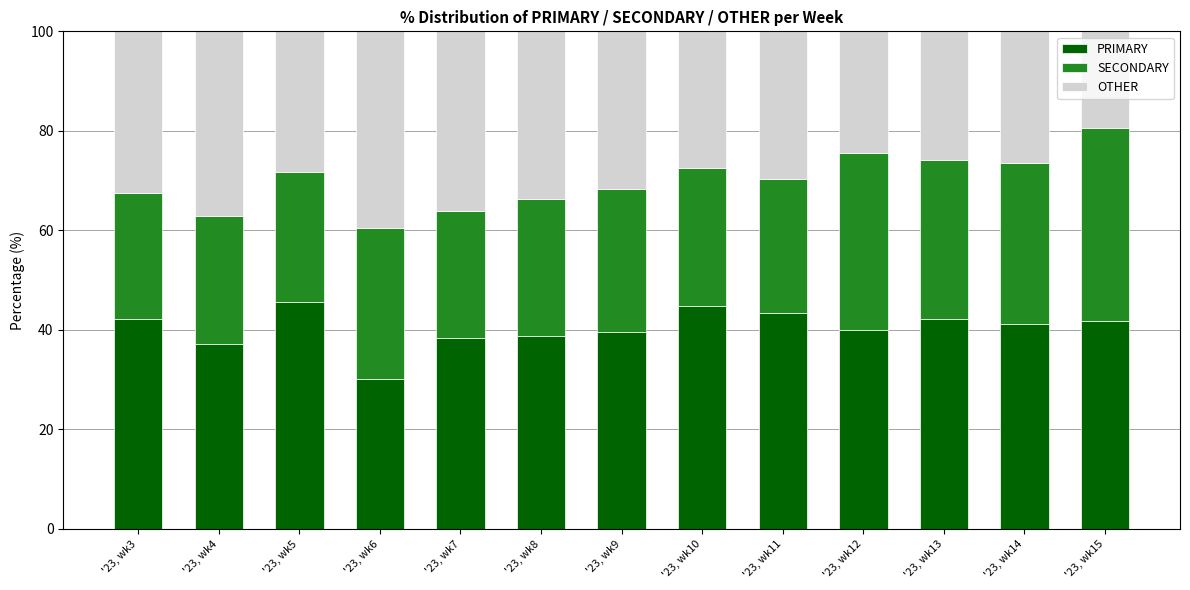

Read the PRIMARY value at '23, wk12.

39.9